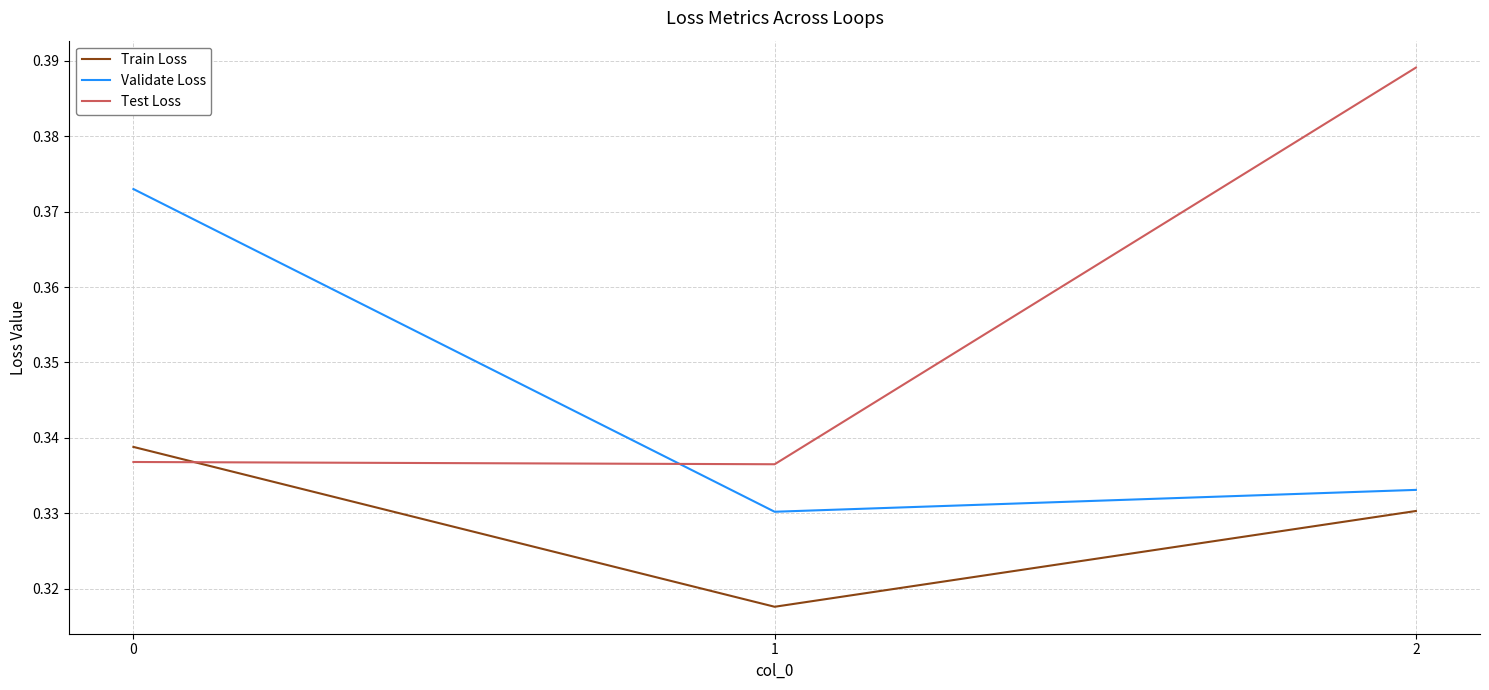

Rank the series by their average value, from lowest to highest.

Train Loss, Validate Loss, Test Loss